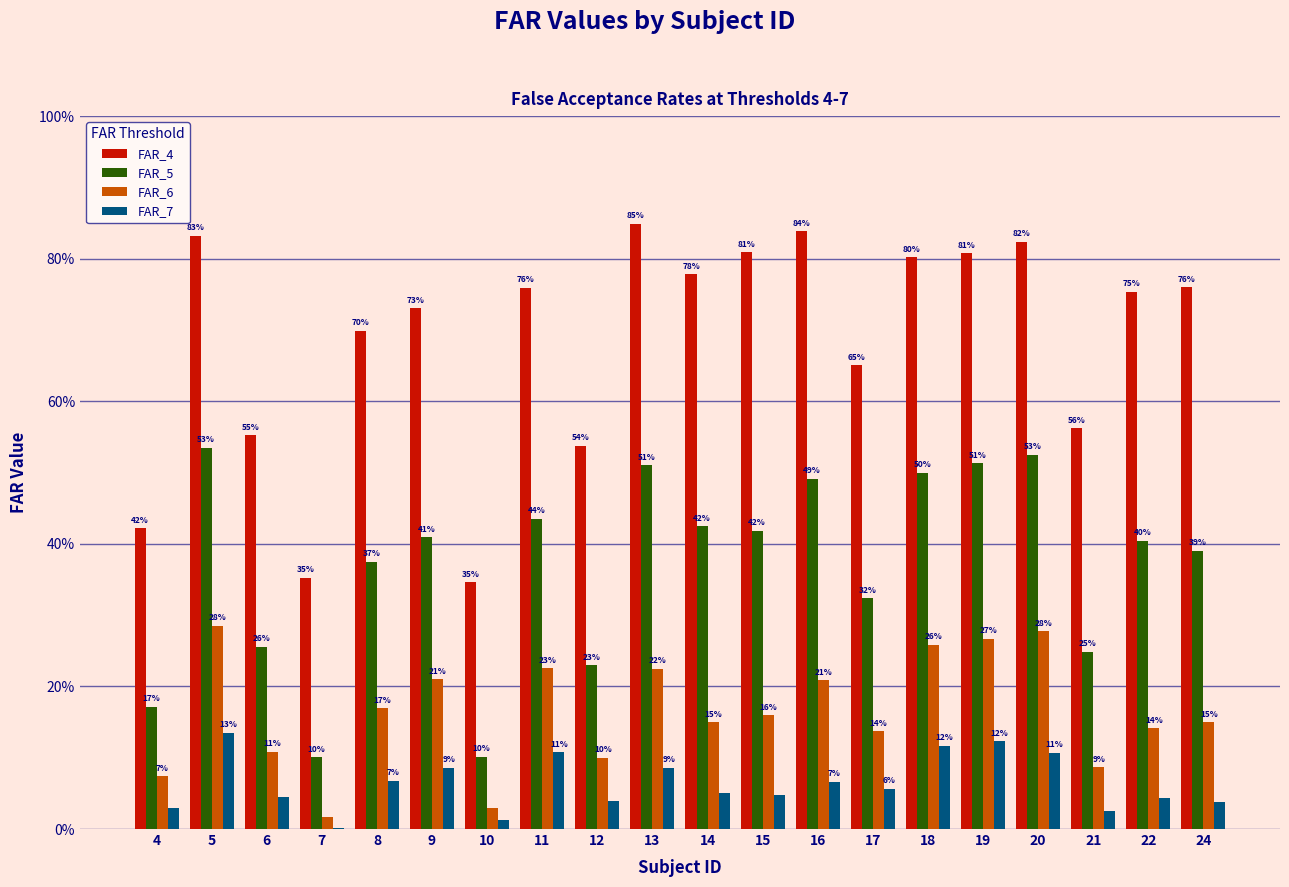

Are the bars grouped side by side (vs. stacked)?

Yes